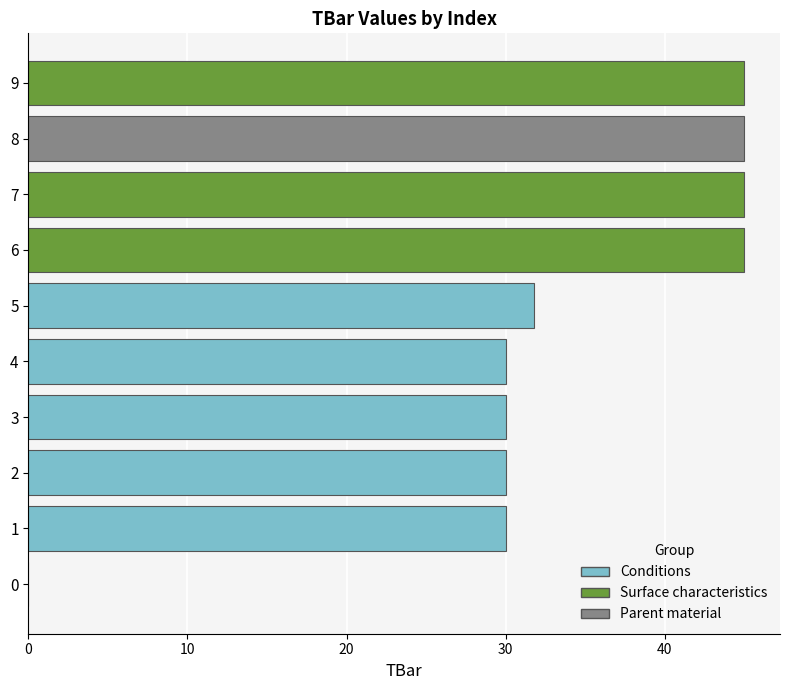

What is the ratio of the value at 6 to the value at 2?

1.5